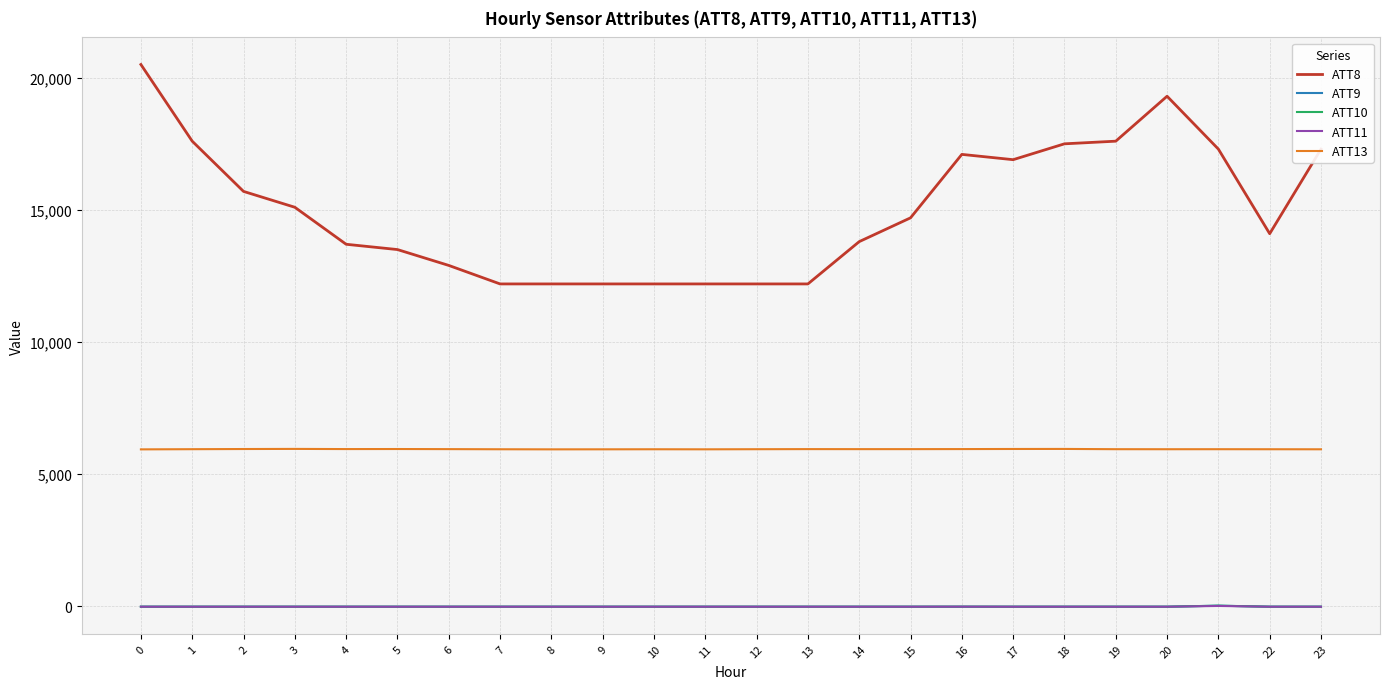

At how many categories does at least one series exceed 10715?

24